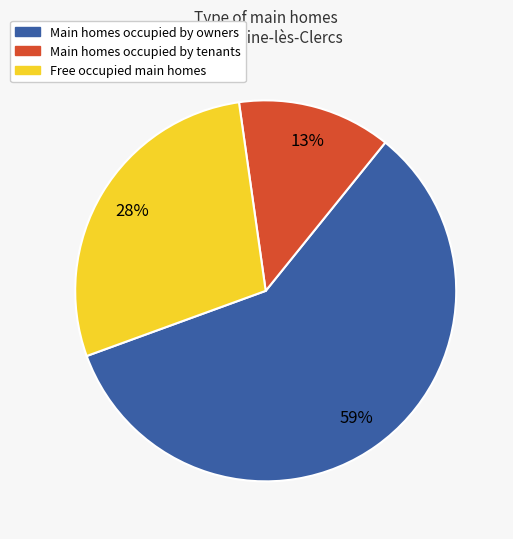

Is there any slice that represents more than half of the pie?

Yes